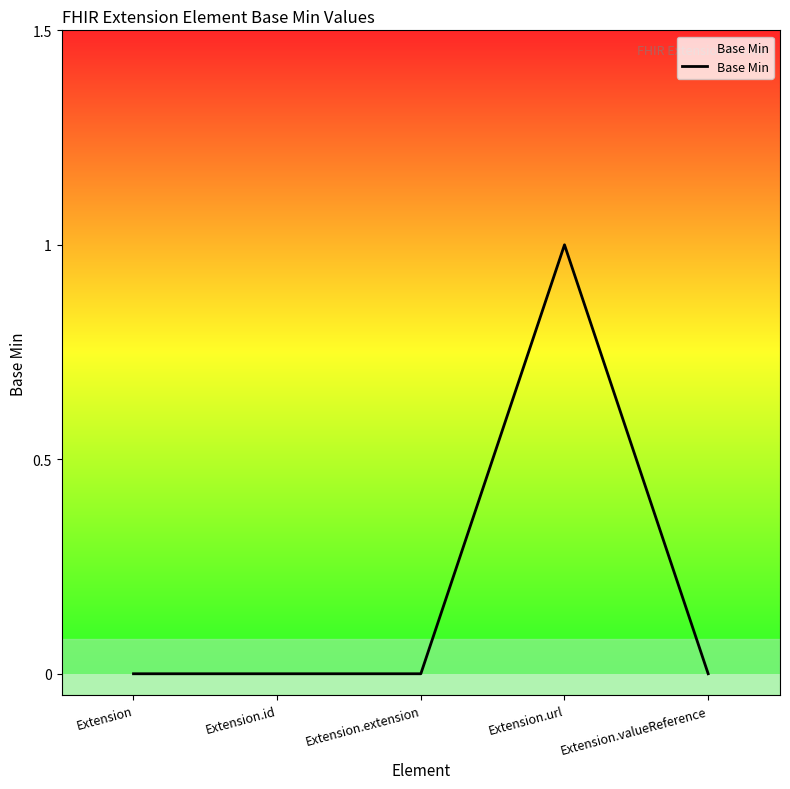

Reading left to right, what are all the values shown in this chart?

0	0	0	1	0